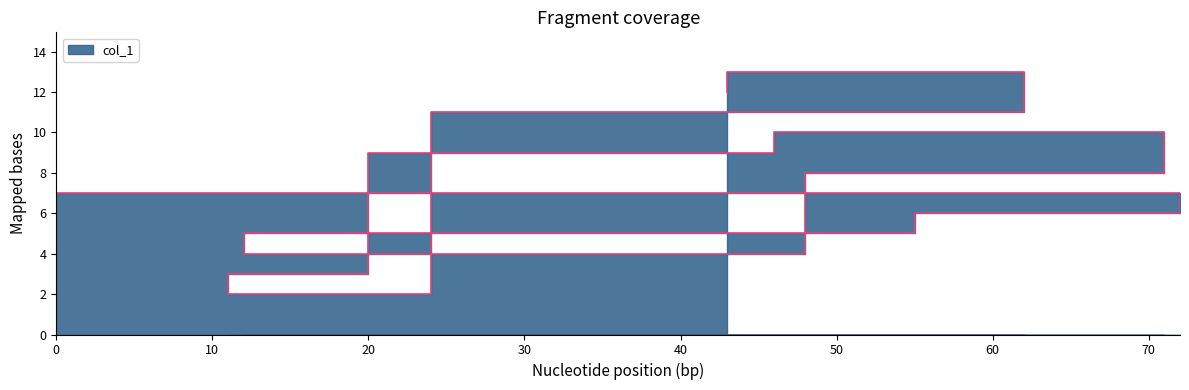

Which label corresponds to the largest value in the chart?

62